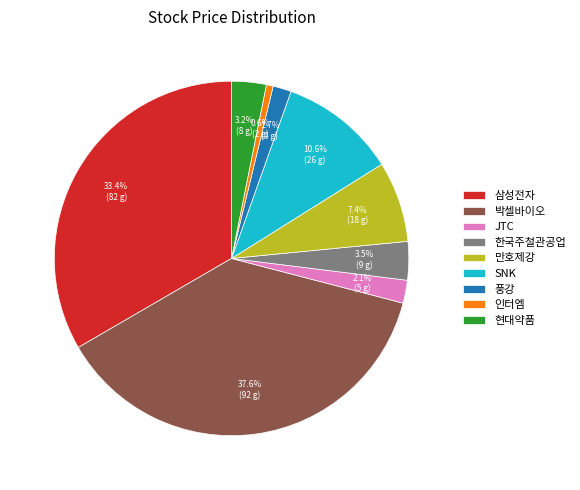

Is 만호제강 the majority of the pie?

No